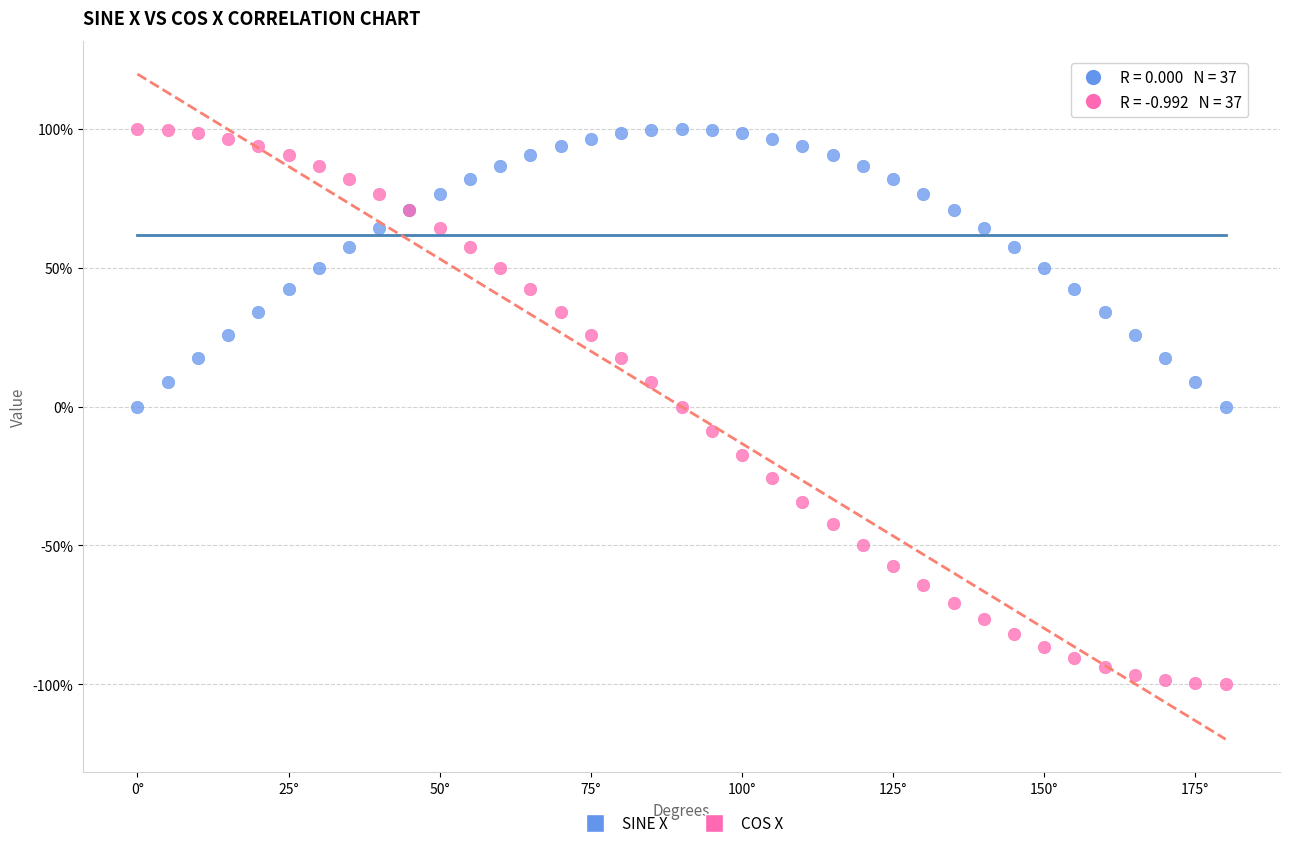

Which series has the widest spread of Y values?

COS X